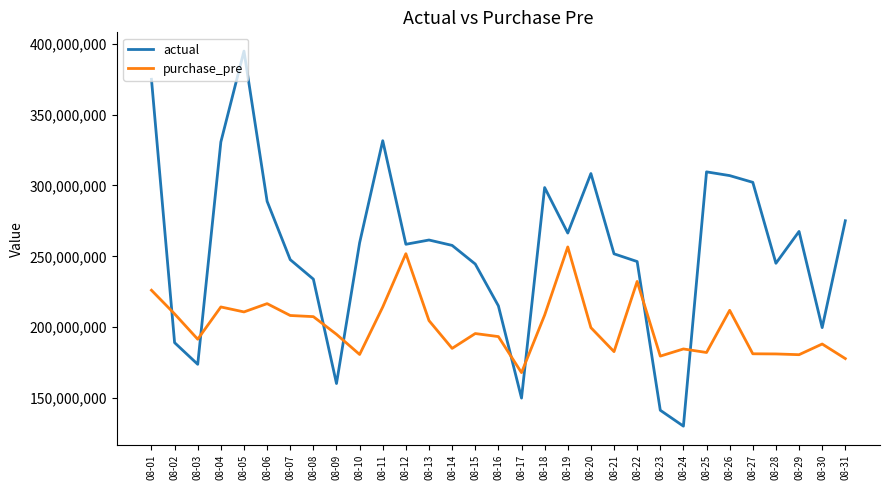

What value does the actual series have at 08-18?

298499146